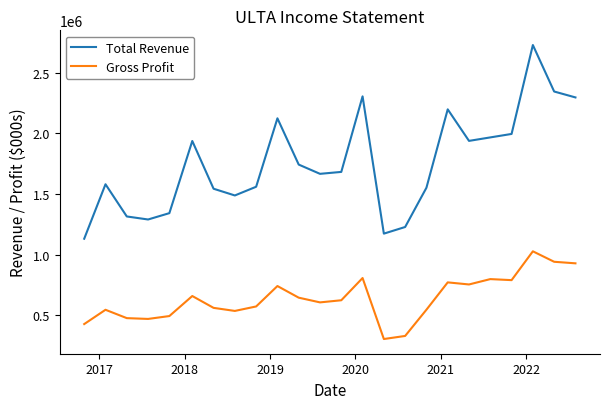

Which series has the largest total across all categories?

Total Revenue